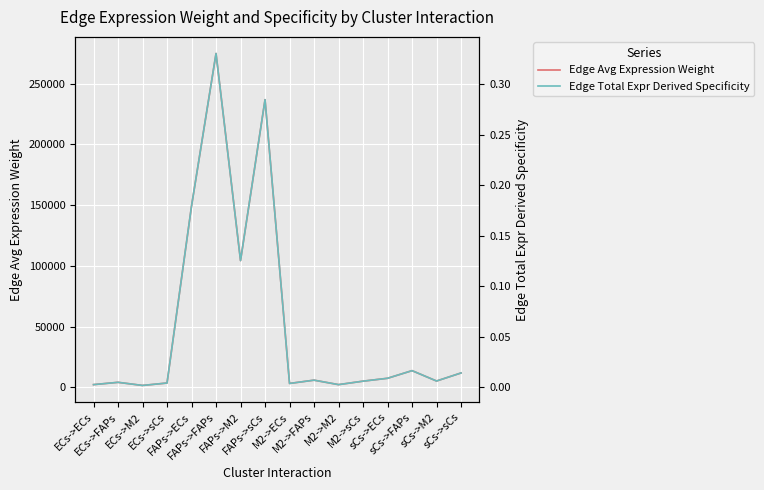

List the labels in order of Edge Total Expr Derived Specificity value, largest first.

FAPs->FAPs, FAPs->sCs, FAPs->ECs, FAPs->M2, sCs->FAPs, sCs->sCs, sCs->ECs, M2->FAPs, sCs->M2, M2->sCs, ECs->FAPs, ECs->sCs, M2->ECs, ECs->ECs, M2->M2, ECs->M2